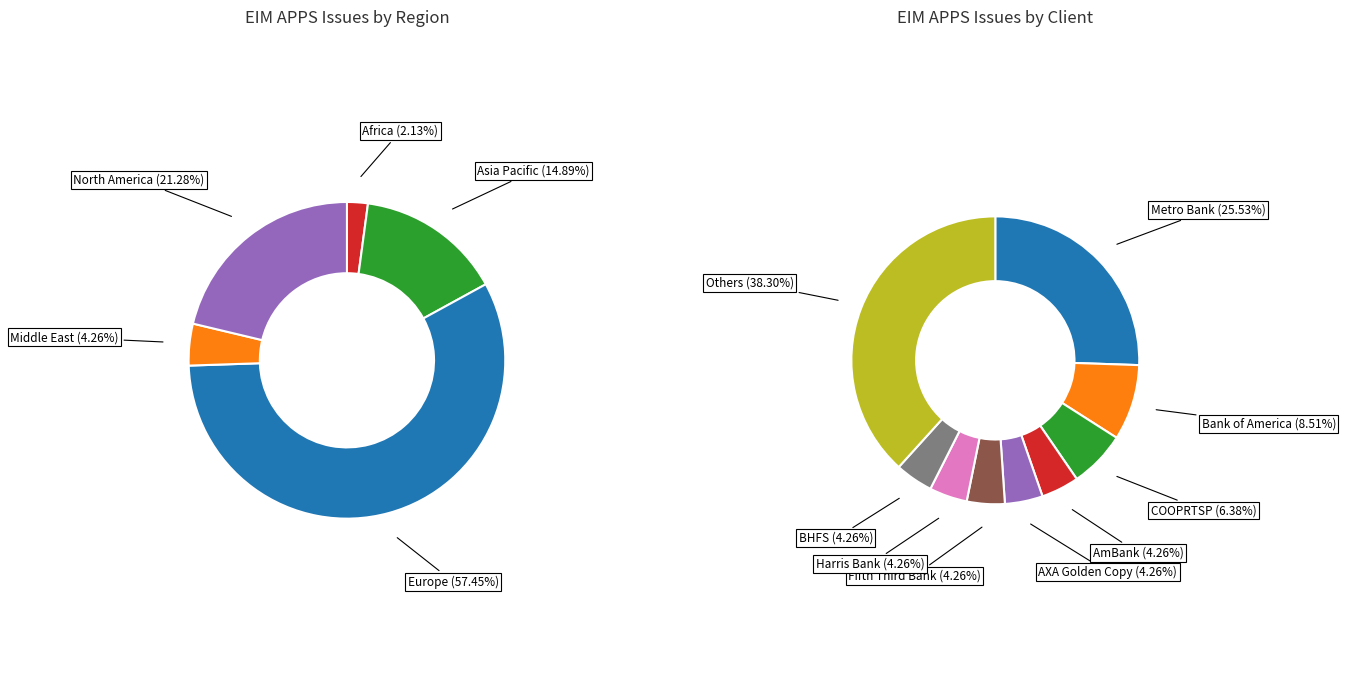

How many slices are in this pie chart?

5